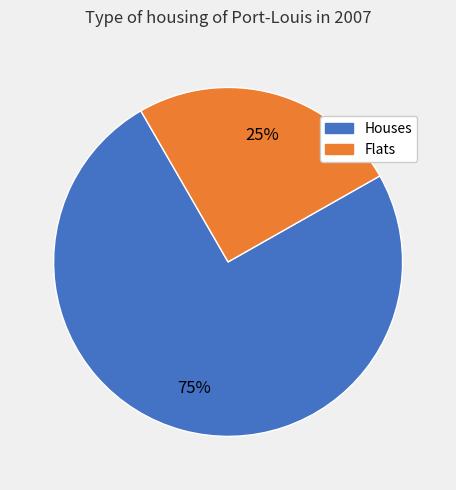

How many segments does this pie chart have?

2